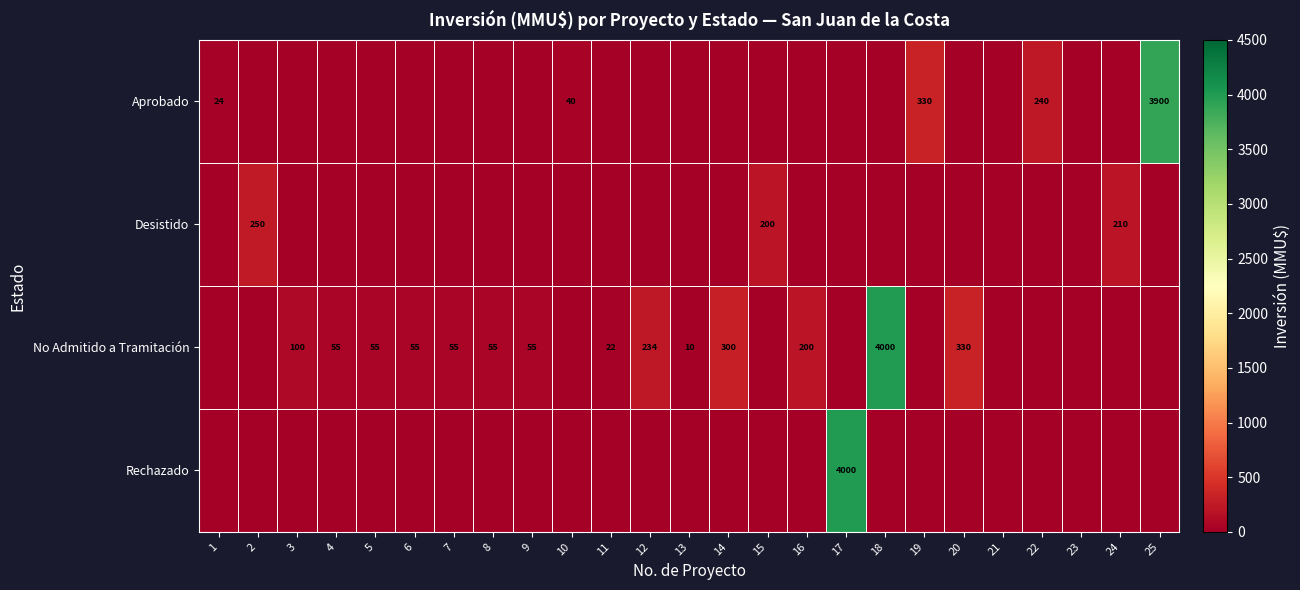

At 23, list the series in order from smallest to largest.

Aprobado, Desistido, No Admitido a Tramitación, Rechazado